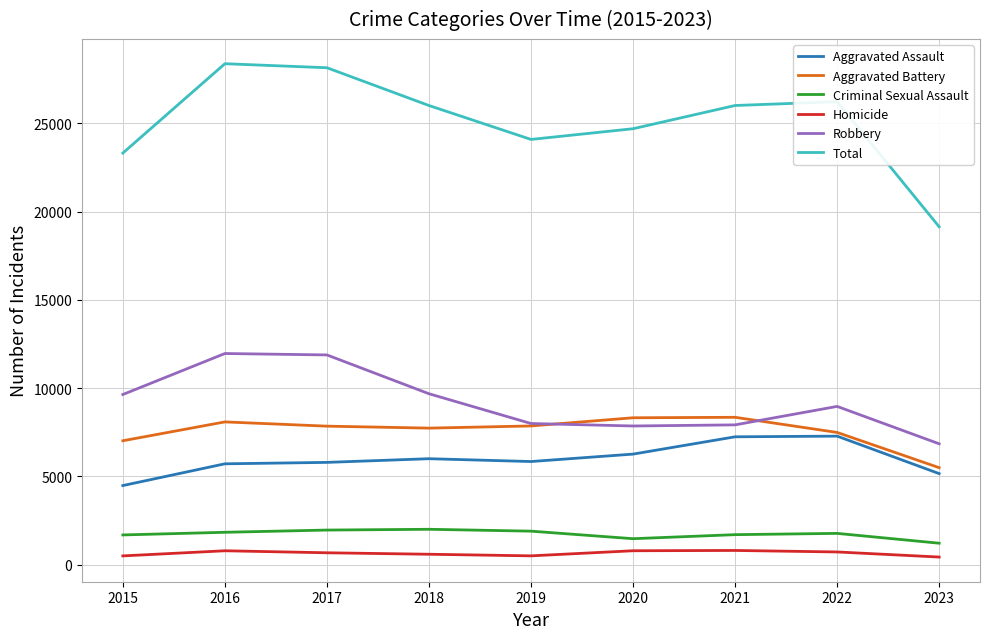

The Aggravated Battery series shows 13514 at 2016. True or false?

False